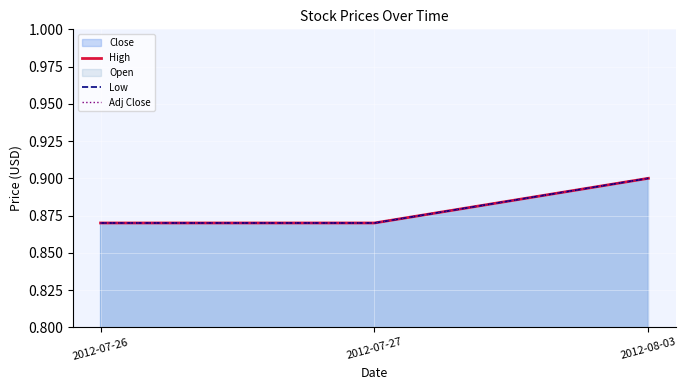

How many Adj Close values are between 0 and 1?

3